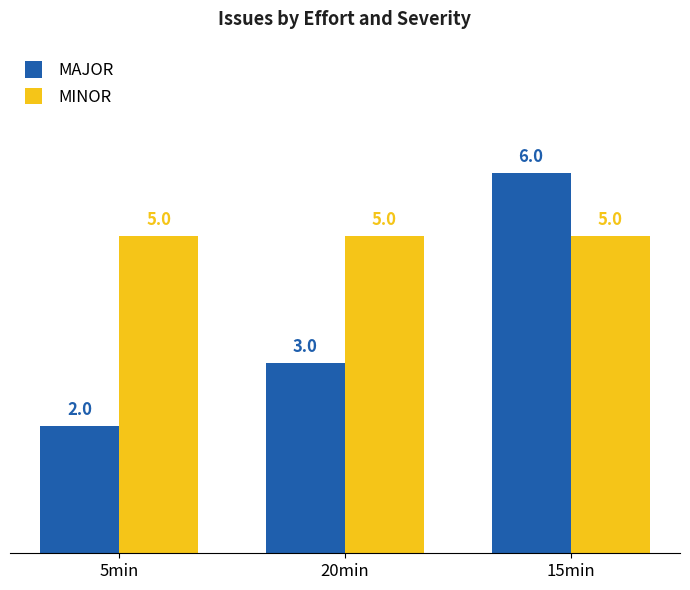

What is the label of the 2nd bar from the right?

20min